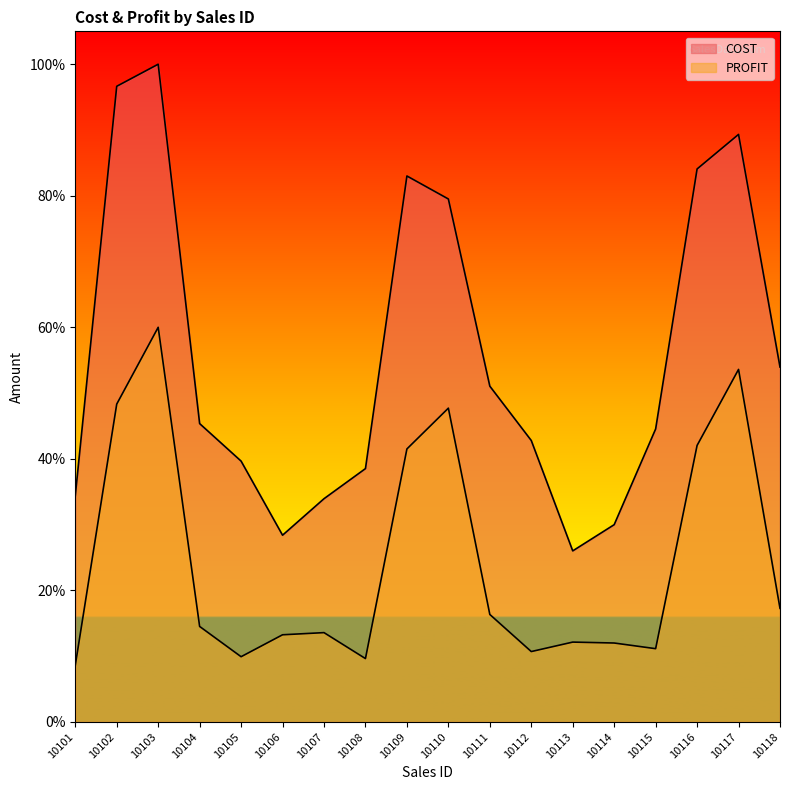

Where is COST nearest to the value 0?

10113